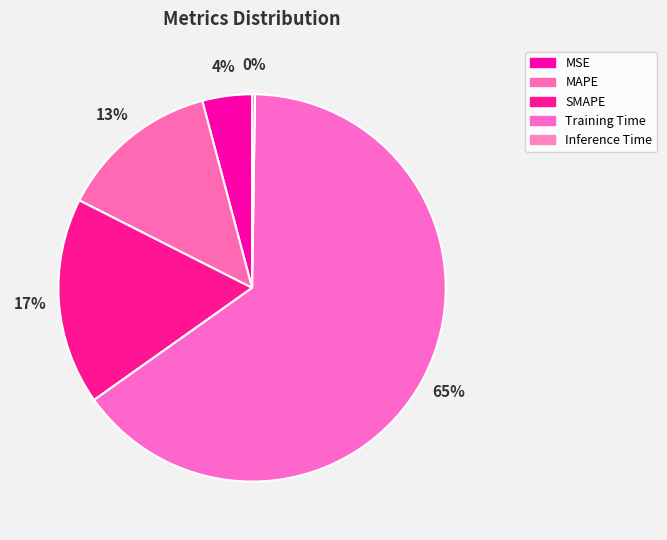

What is the total percentage of MSE and Inference Time?

4.4%